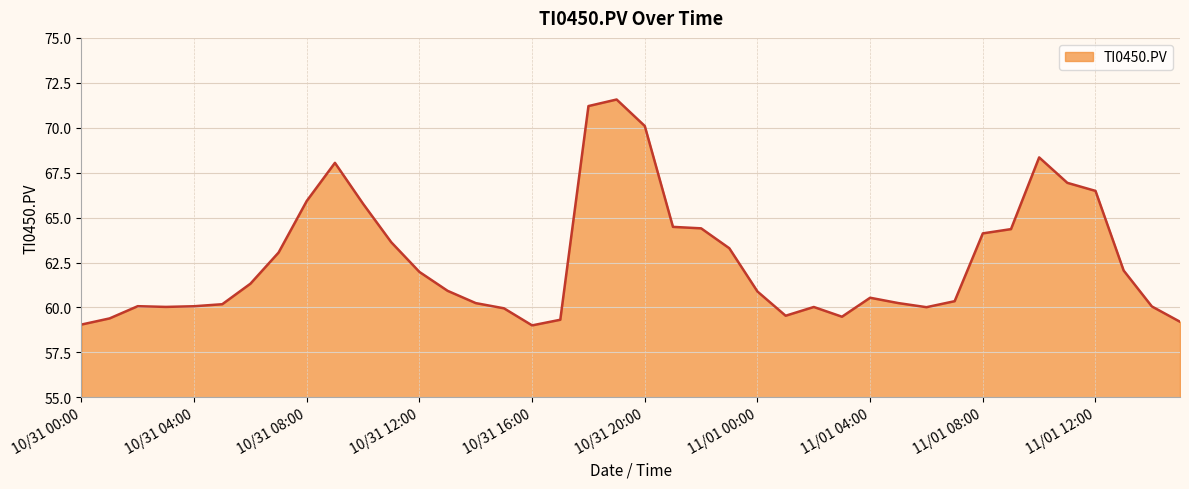

What is the maximum value shown in the chart?

71.6